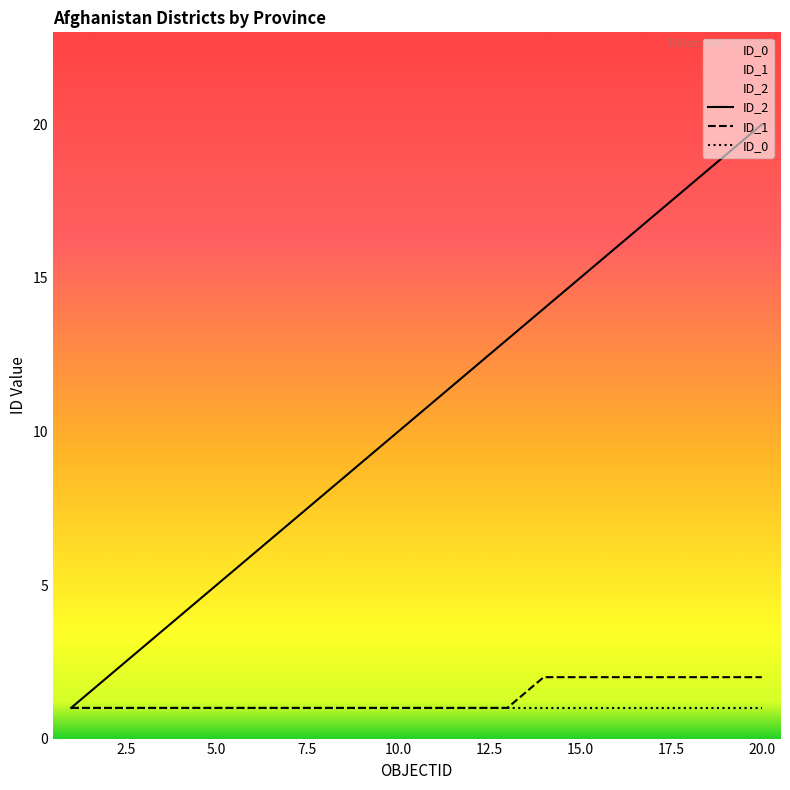

What is the value of the ID_2 point at the 15th from the left?

15